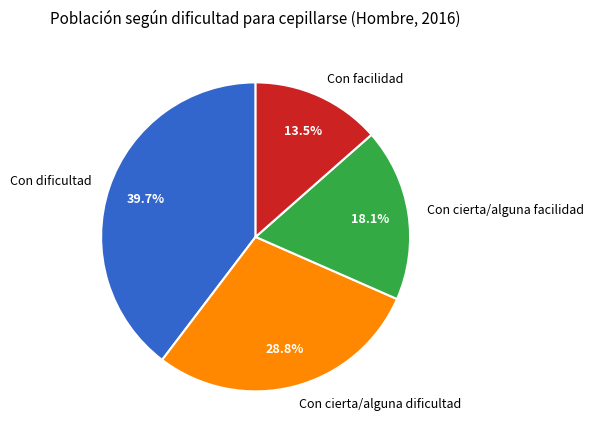

What portion of the pie excludes Con dificultad?

60.3%